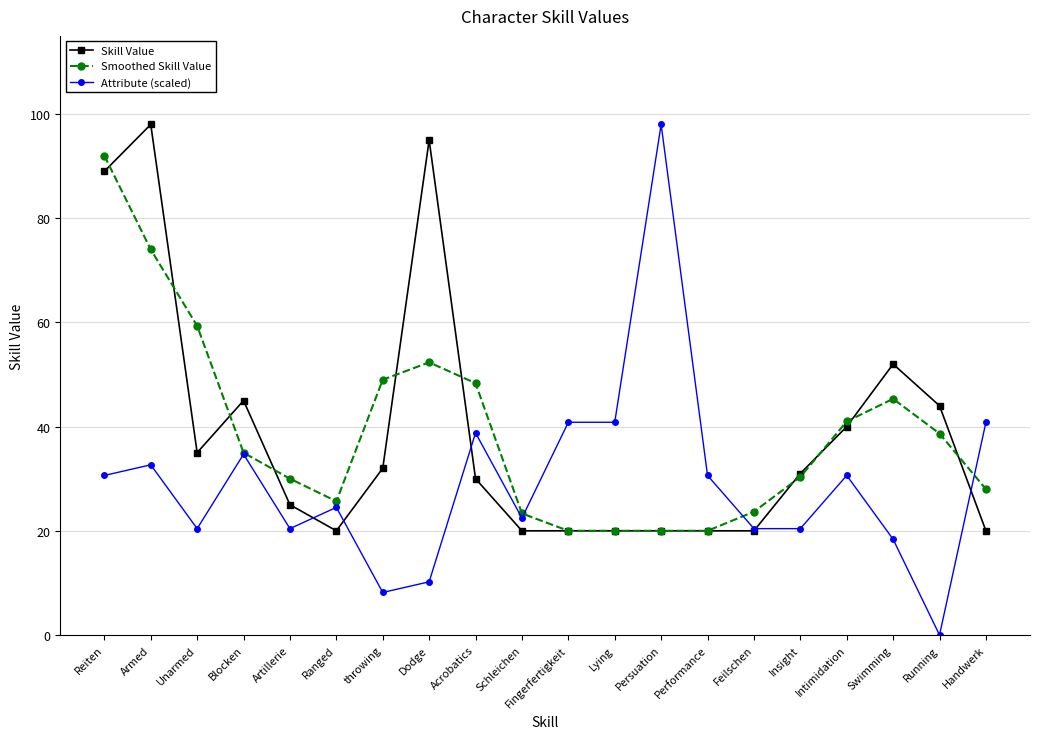

At which category is the sum across all series the highest?

Reiten